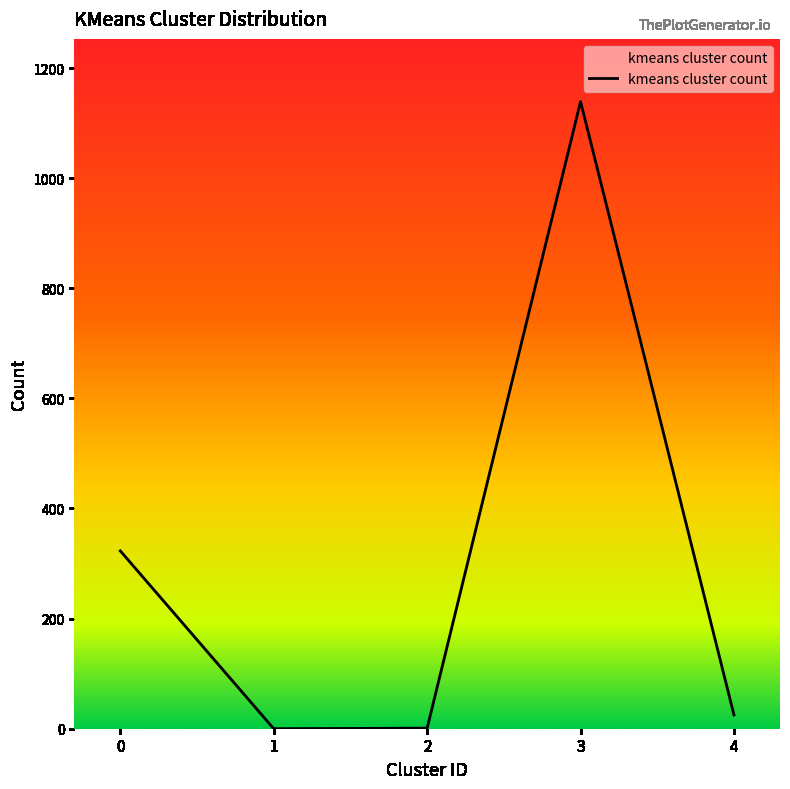

The chart shows a value of 1139 at 3. True or false?

True